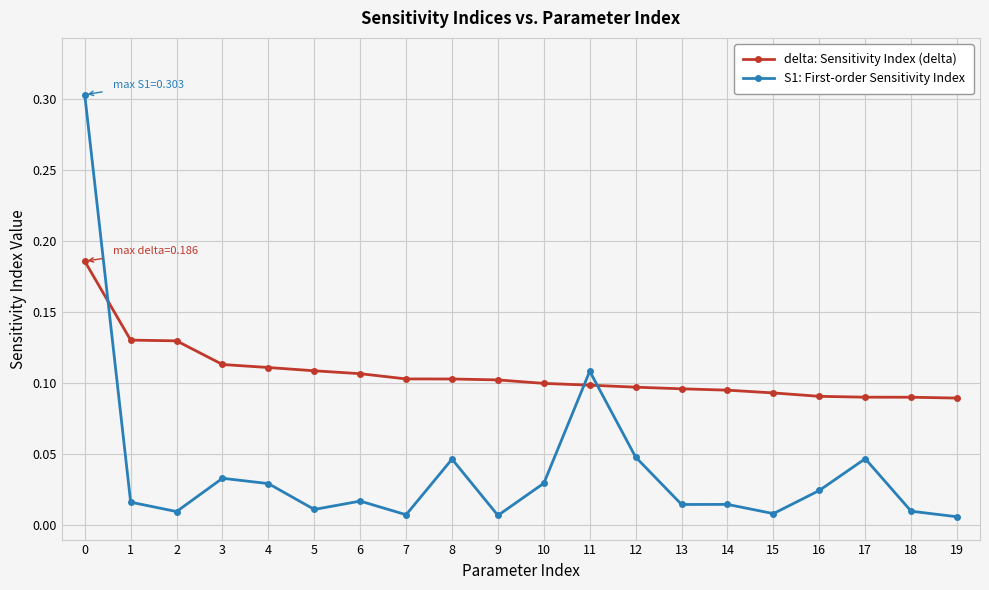

List the series in order of their overall mean, lowest first.

S1: First-order Sensitivity Index, delta: Sensitivity Index (delta)